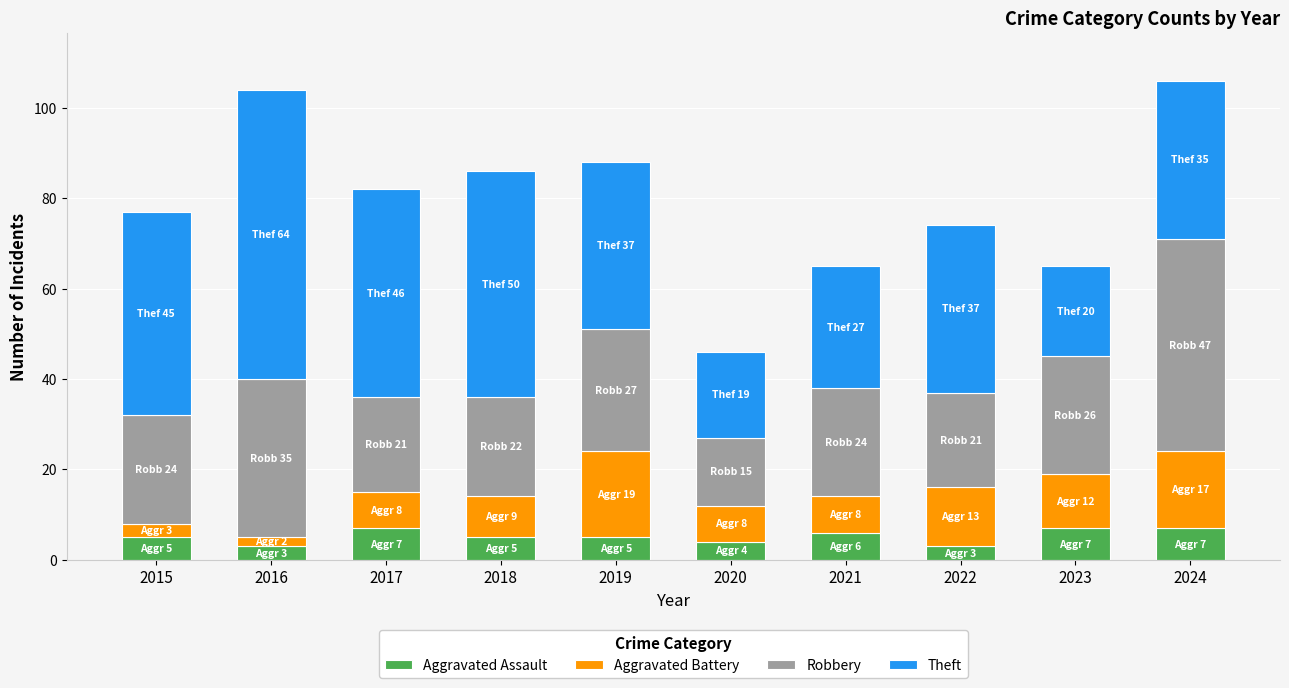

What value does the Aggravated Assault series have at 2024?

7